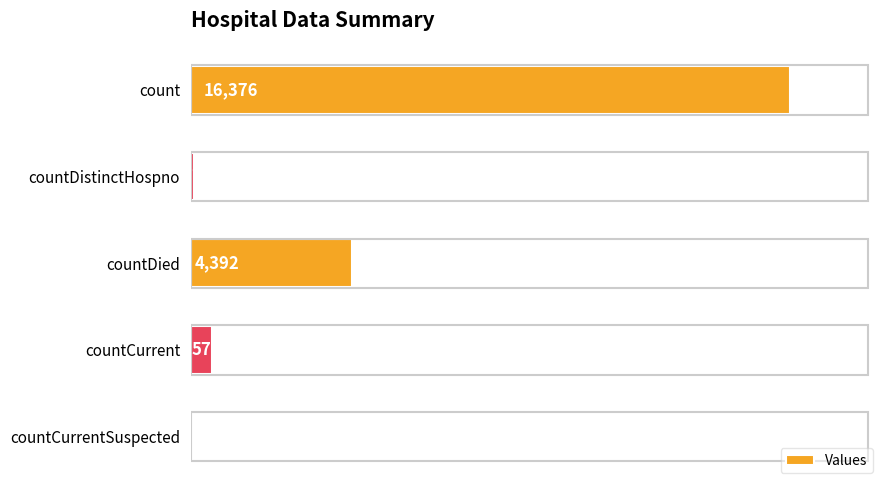

Where is the data nearest to the value 8188?

countDied